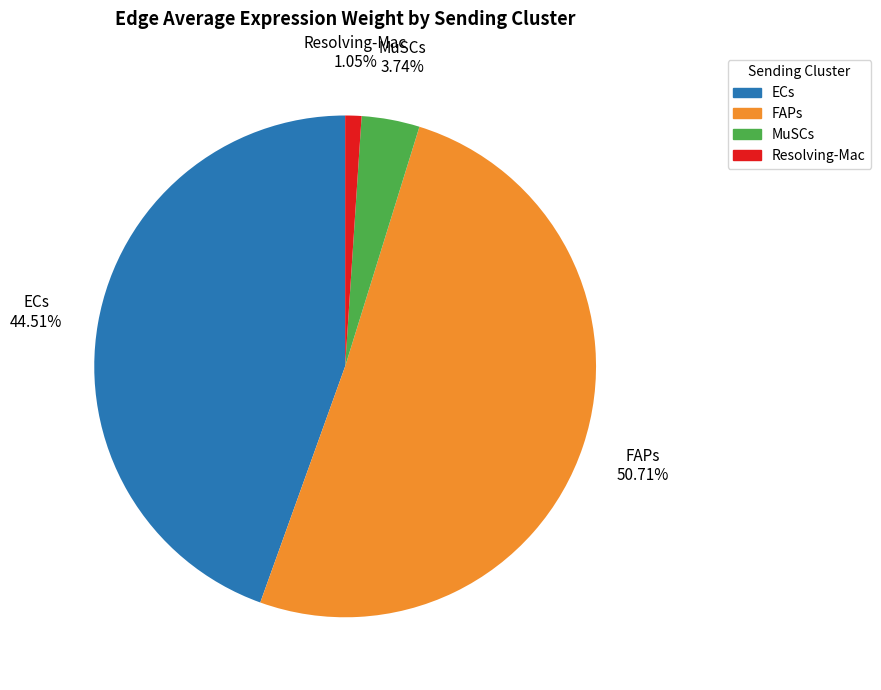

How many slices are in this pie chart?

4